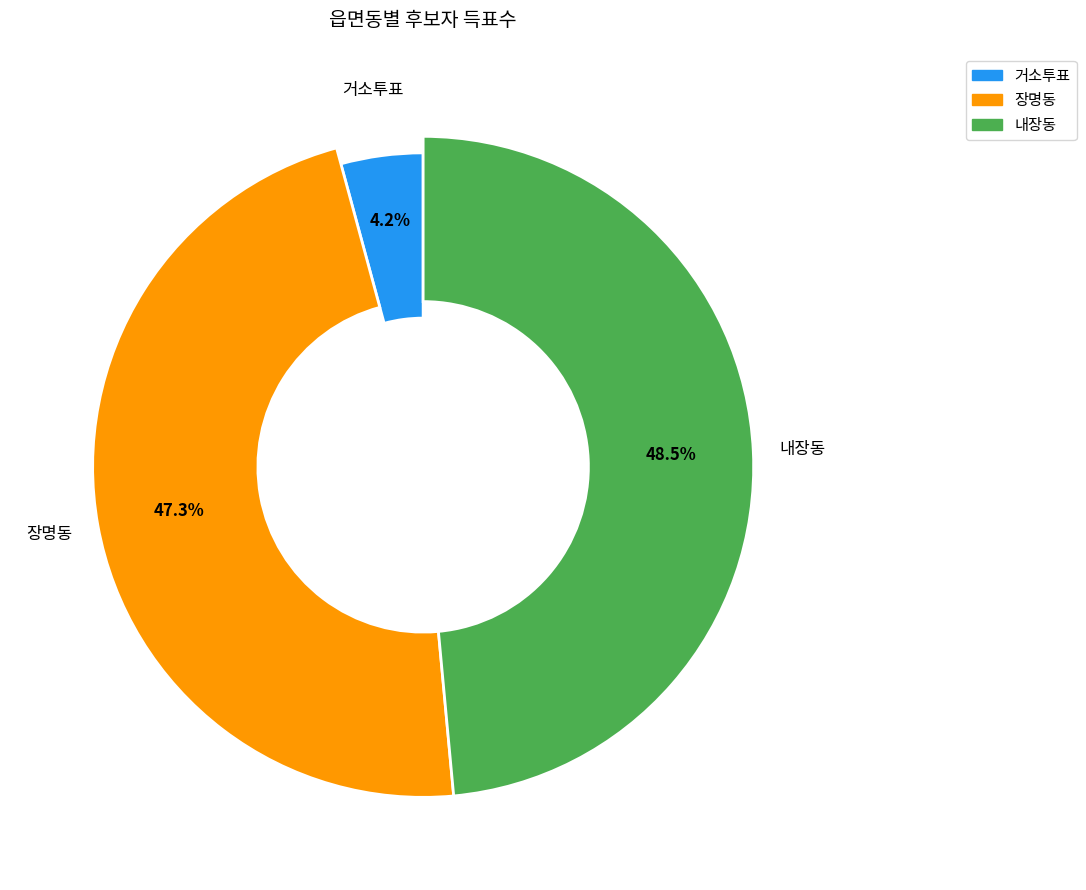

What is the spread (max minus min) of values at 내장동?

677